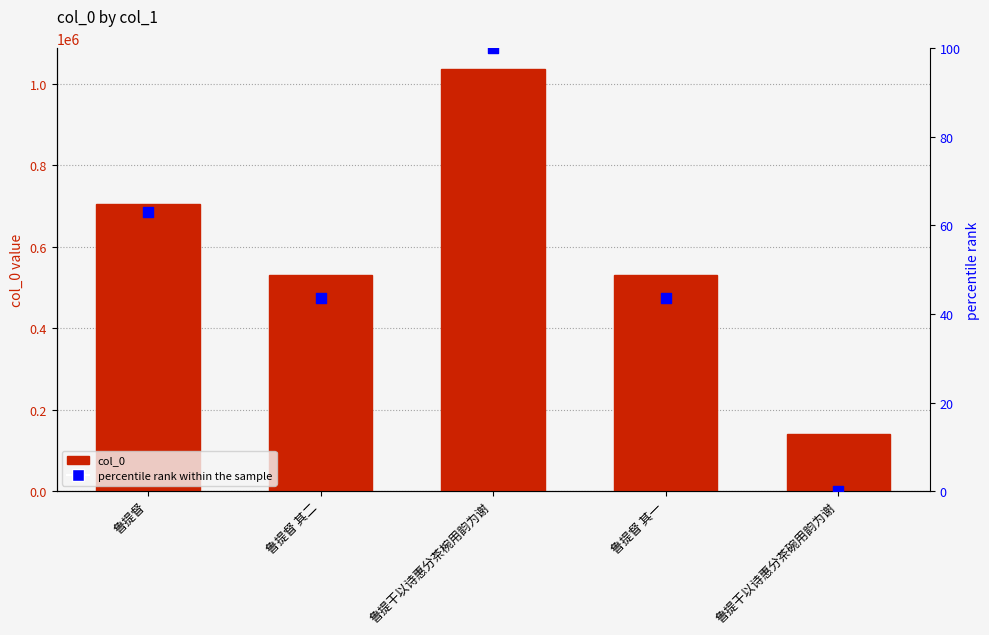

At how many categories does at least one series exceed 862775?

1